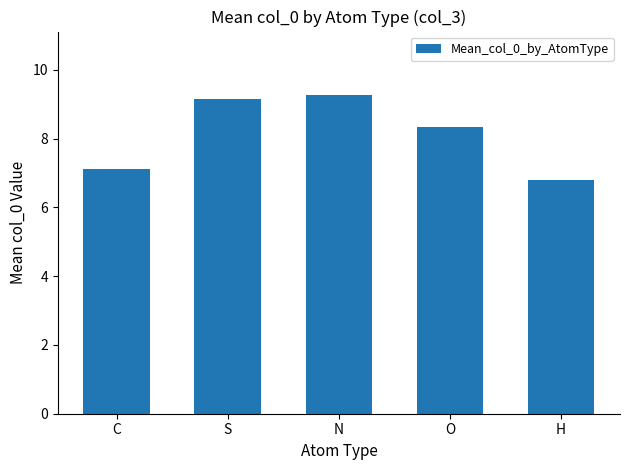

The value at S is 9.1. True or false?

True